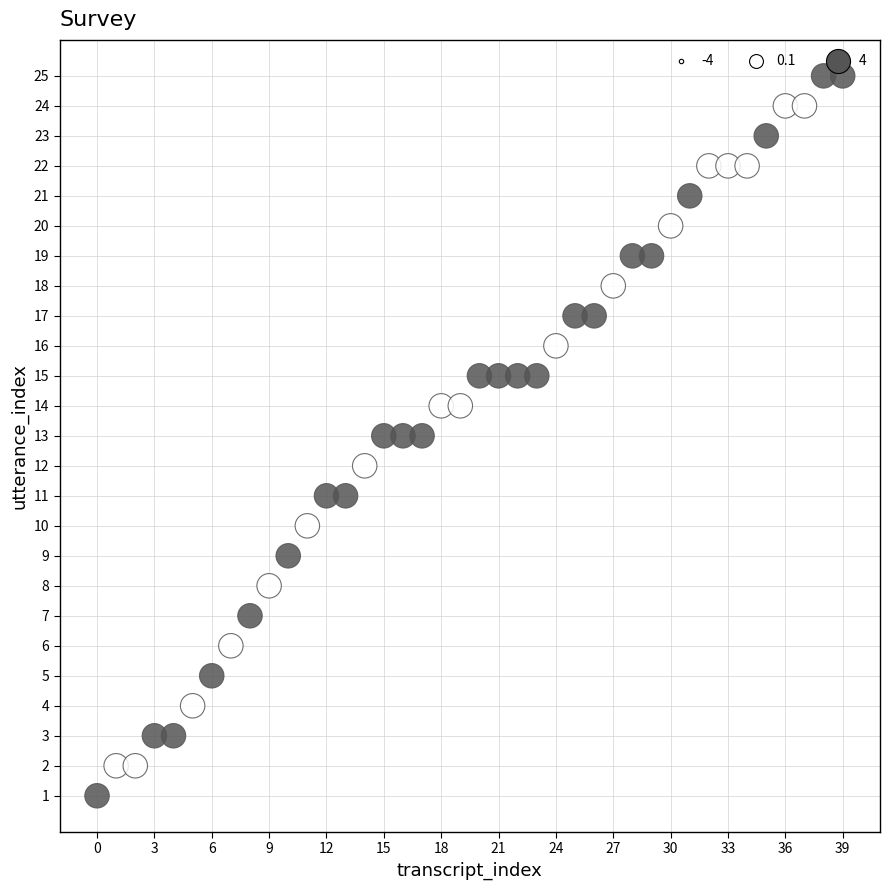

What is the range of Y values (max minus min)?

24